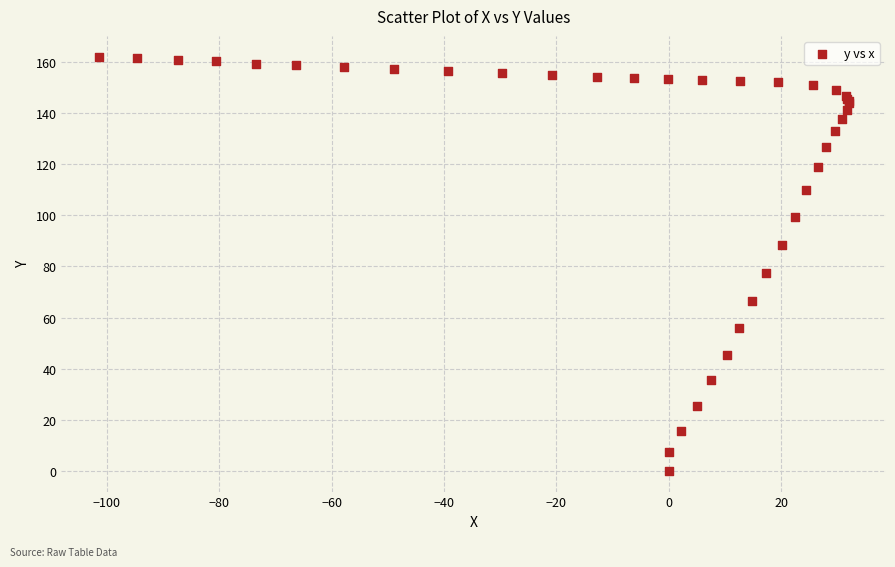

What Y value in the scatter plot is closest to 81?

77.6